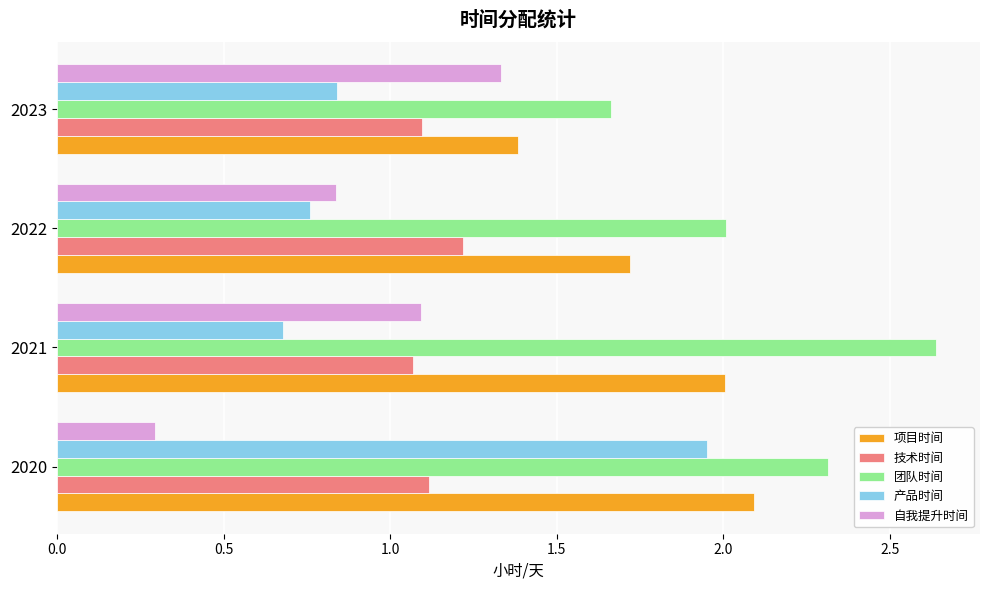

What is the difference between the maximum and minimum values in the 自我提升时间 series?

1.0